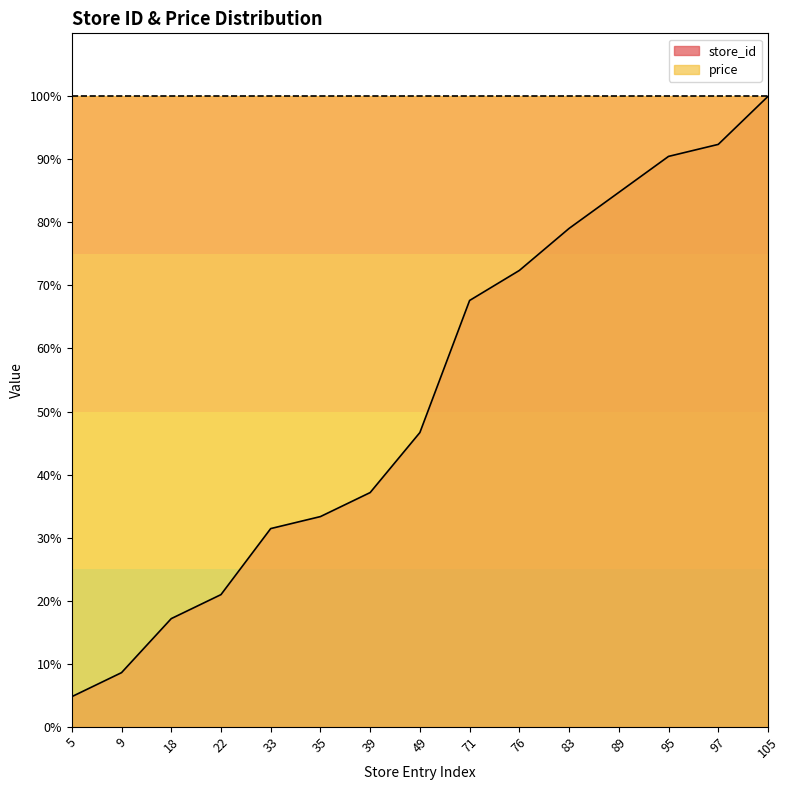

How many distinct data groups are displayed?

2